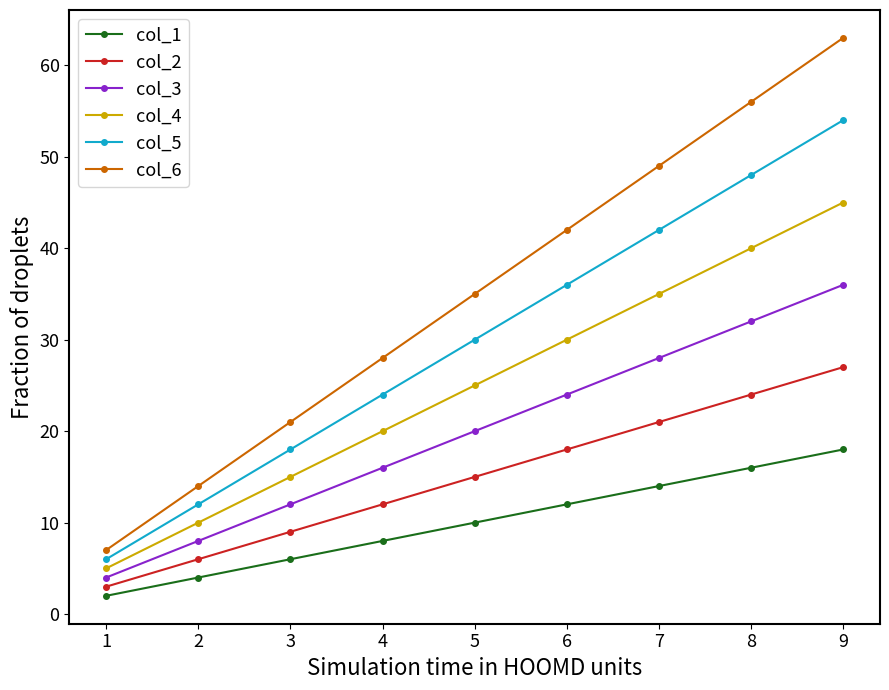

The value of col_6 at 2 is 14. True or false?

True